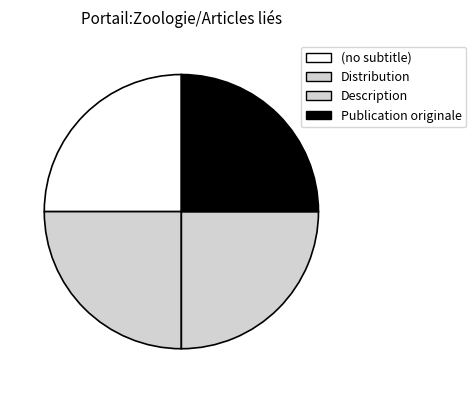

Count the number of slices in the pie.

4